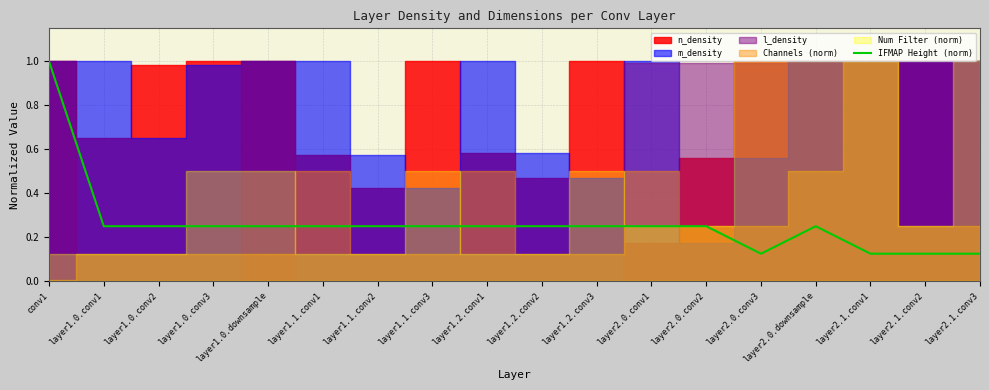

What is the label of the 15th point from the right?

layer1.0.conv3